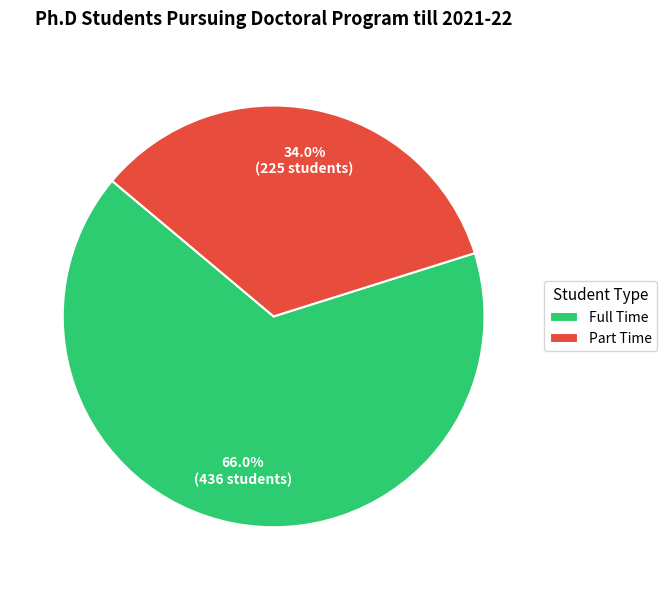

To the nearest percent, what is the difference between the largest and smallest slice percentages?

32%